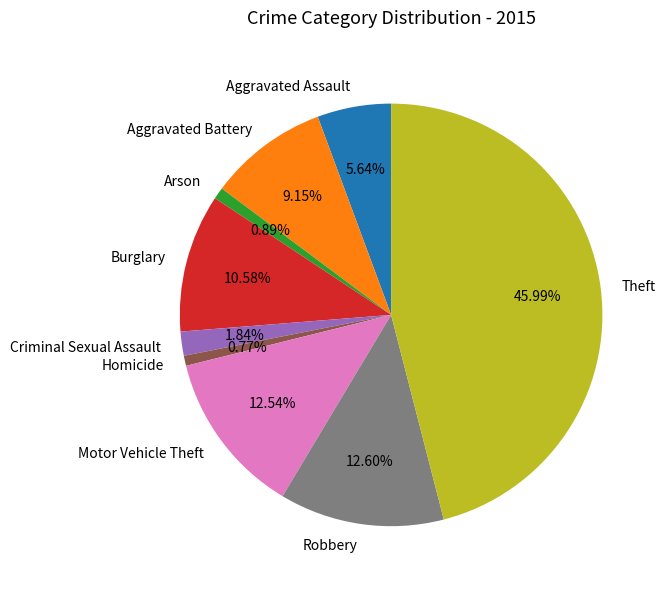

What percentage is NOT represented by Theft?

54.0%